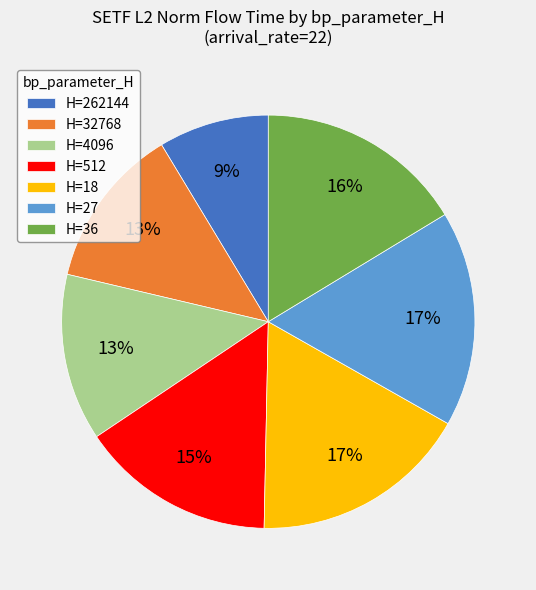

True or false: H=262144 accounts for 9% of the total.

True